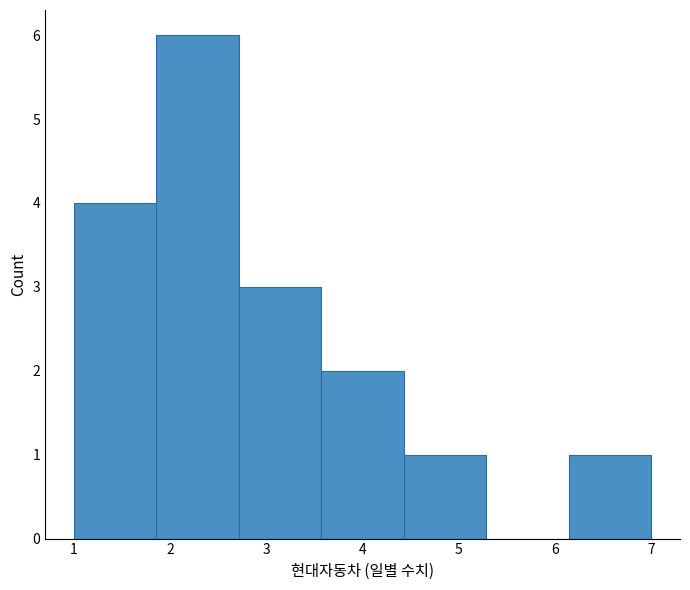

What is the height of the bar covering 6.1 to 7.0 on the x-axis? Neither the bar edges nor the heights are printed on the chart, so give them approximately, as read against the axes.

1